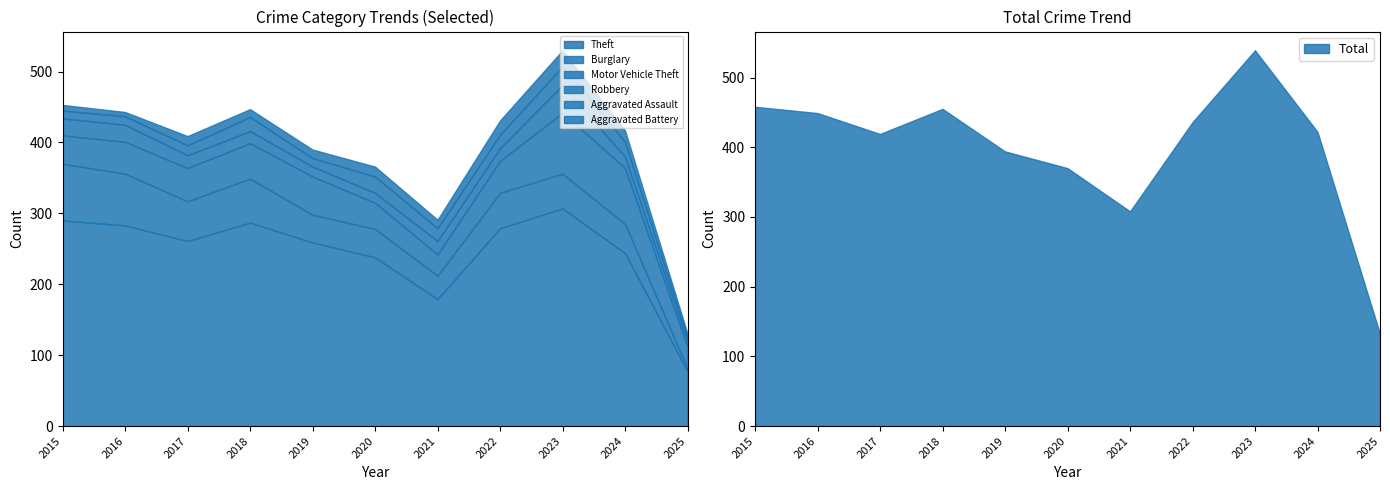

Between which two adjacent categories do Aggravated Battery and Aggravated Assault first intersect?

2021 and 2022